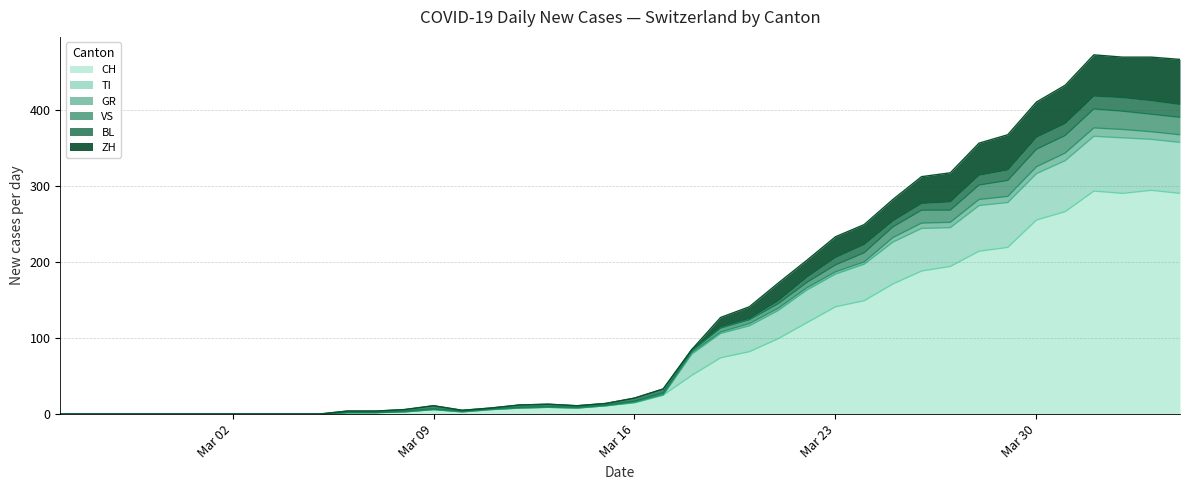

True or false: VS and ZH cross at least once.

False